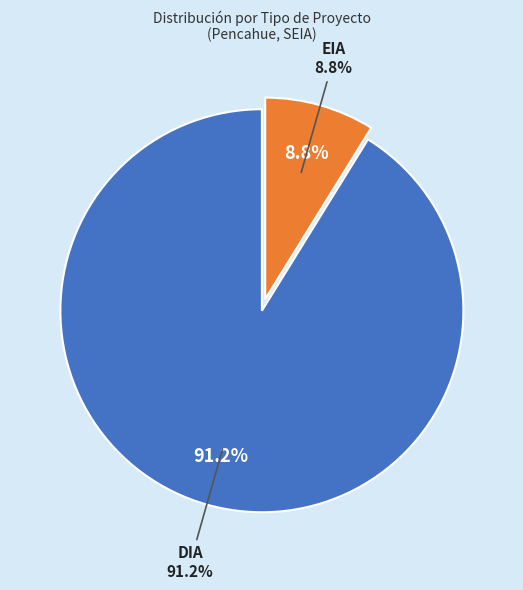

To the nearest percent, what is the difference between the largest and smallest slice percentages?

82%